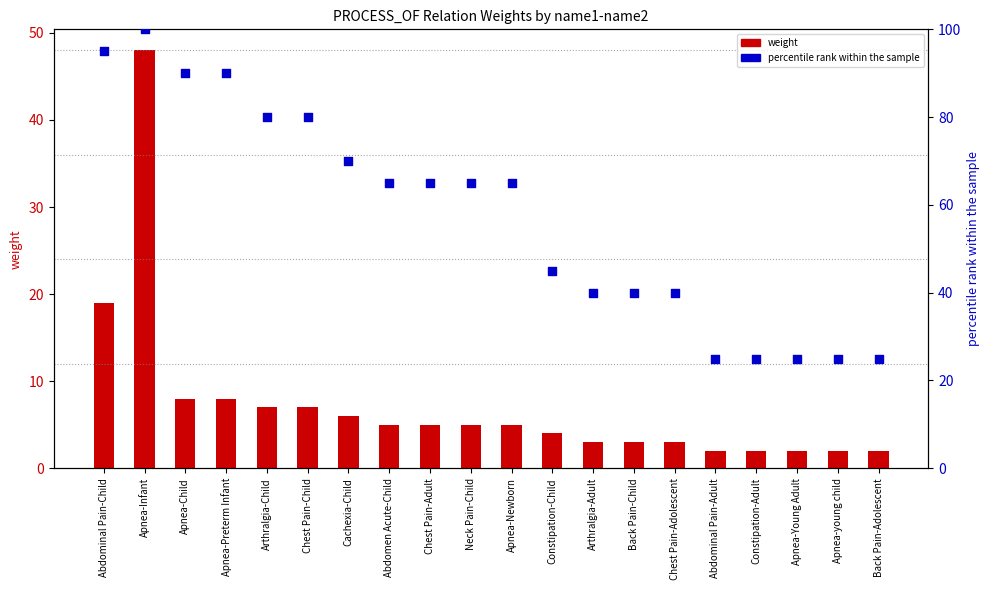

Which series contains the lowest Y value?

weight